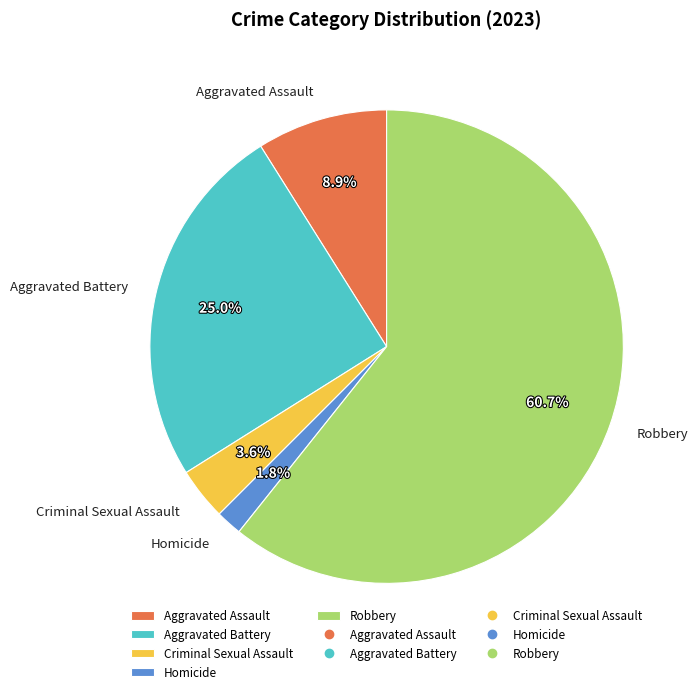

Rank the categories by value from lowest to highest.

Homicide, Criminal Sexual Assault, Aggravated Assault, Aggravated Battery, Robbery